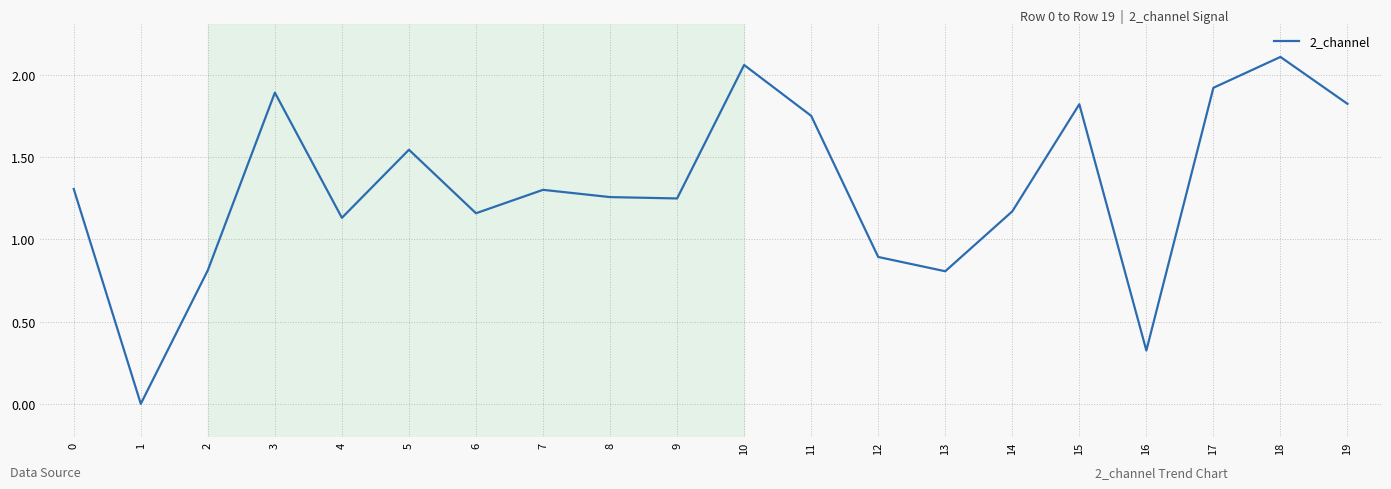

What is the change in value from 2 to 18?

+1.3